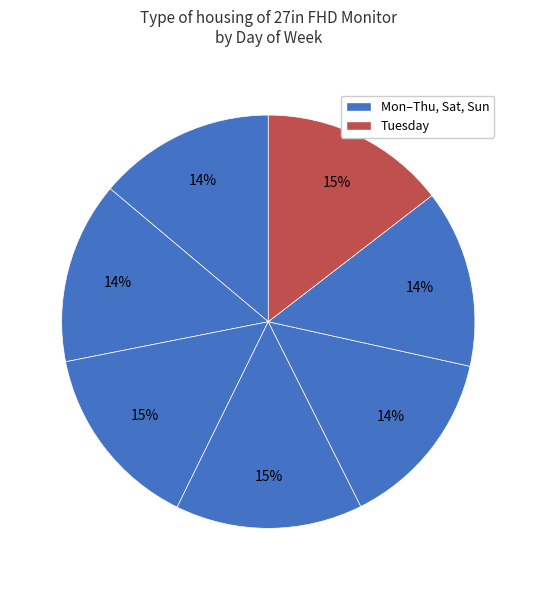

Count the number of slices in the pie.

7